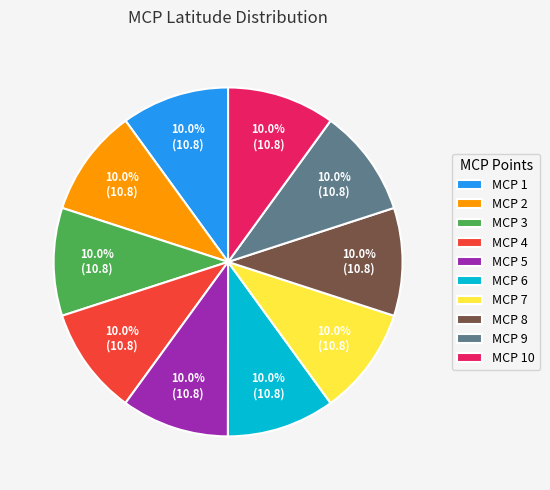

Does MCP 1 account for over 50% of the chart?

No